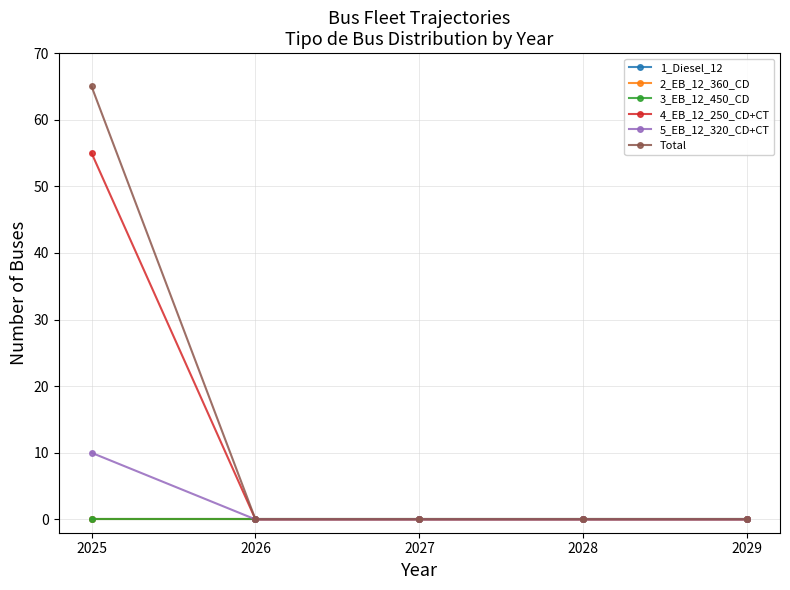

True or false: 2_EB_12_360_CD has more than 1 points higher than both neighbors.

False